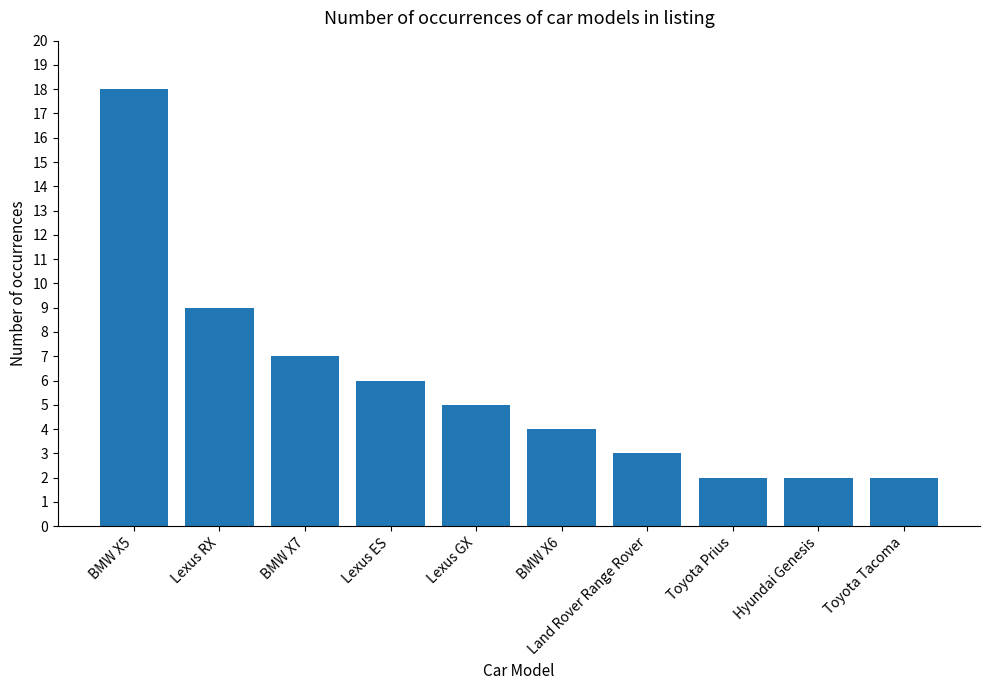

Between BMW X7 and Toyota Tacoma, which is larger?

BMW X7